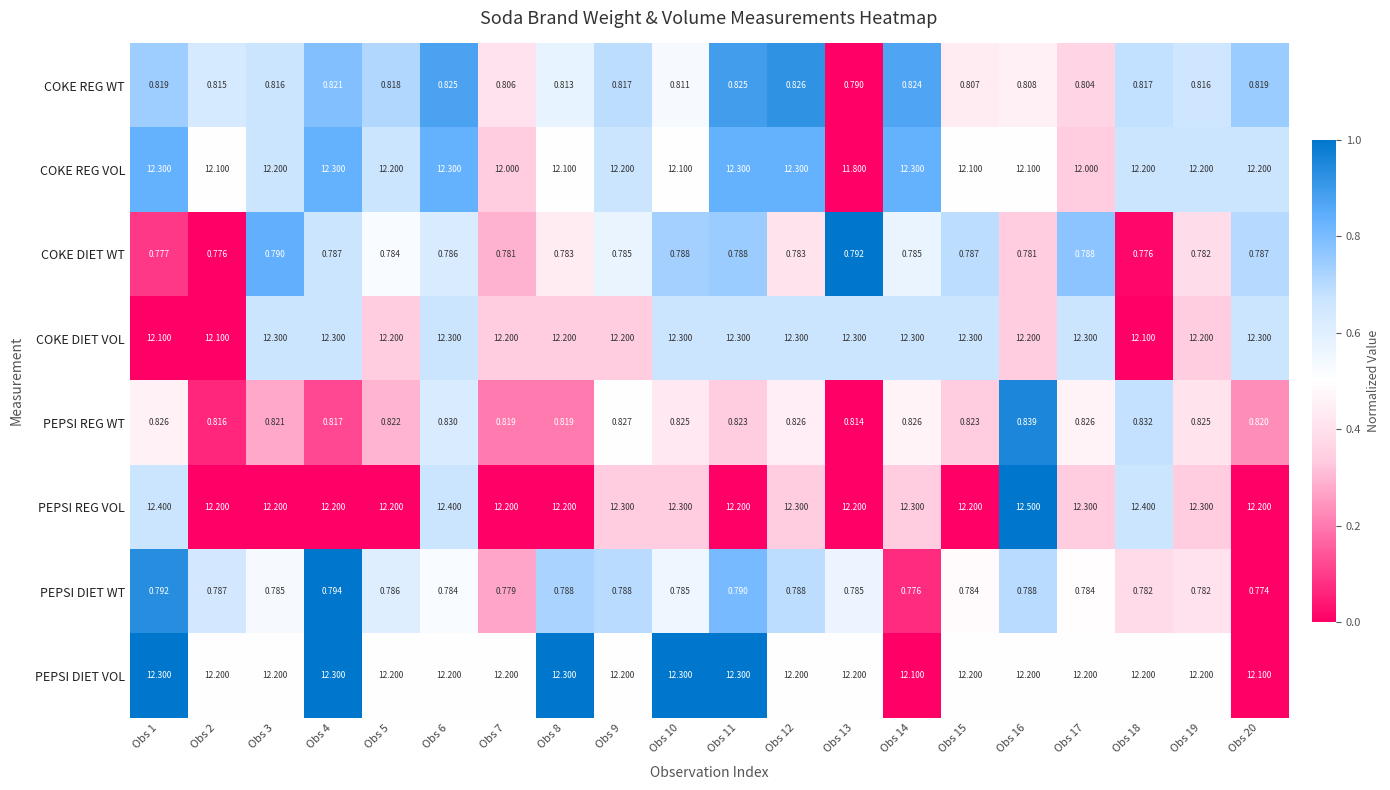

Between Obs 5 and Obs 9, which series saw the biggest shift?

PEPSI REG VOL